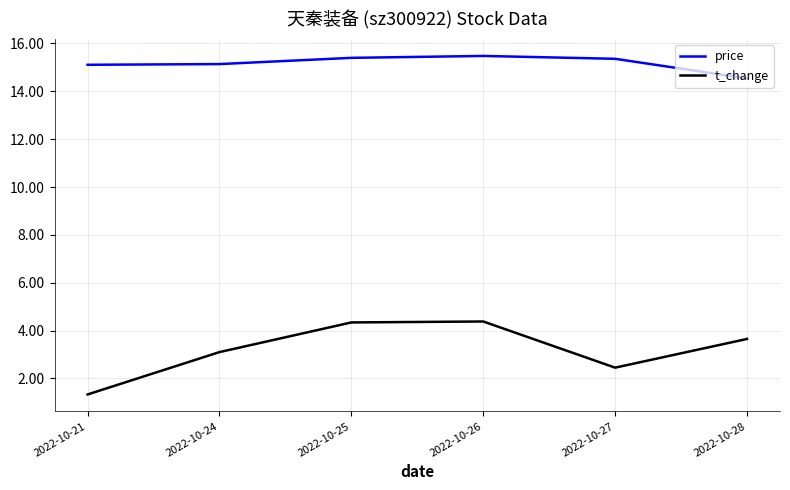

True or false: price has a value of 7.1 at 2022-10-28.

False